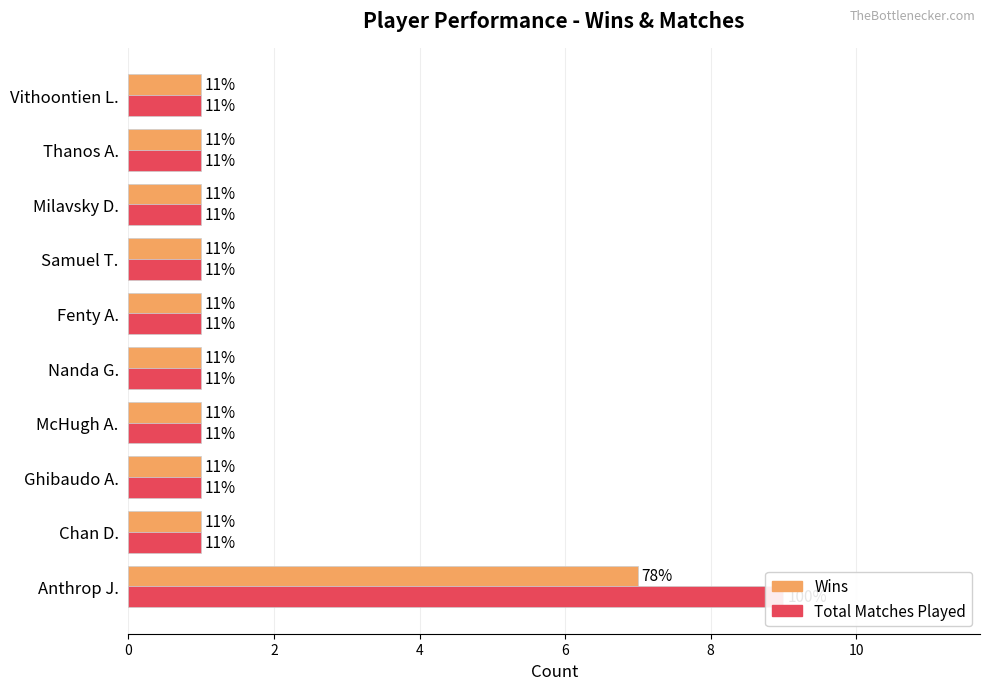

Rank the series by their average value, from highest to lowest.

Total Matches, Wins